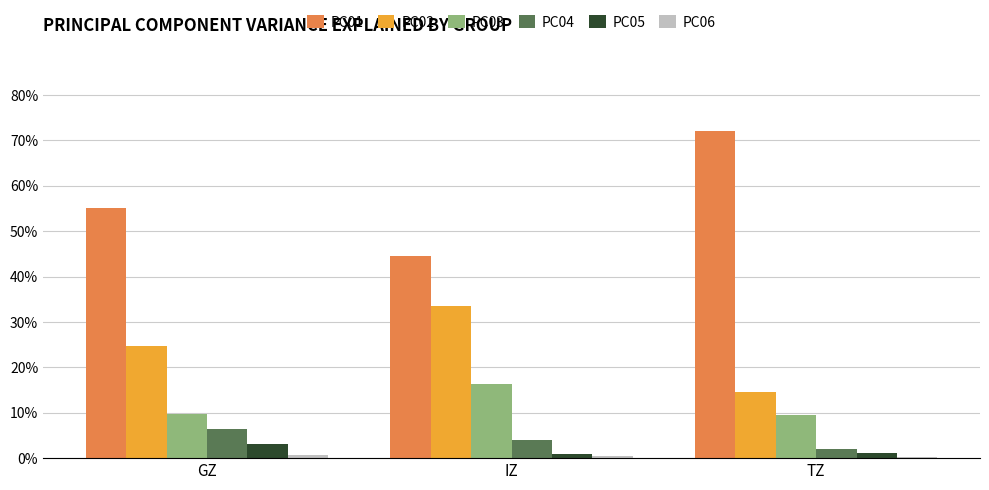

Does the chart contain any negative values?

No